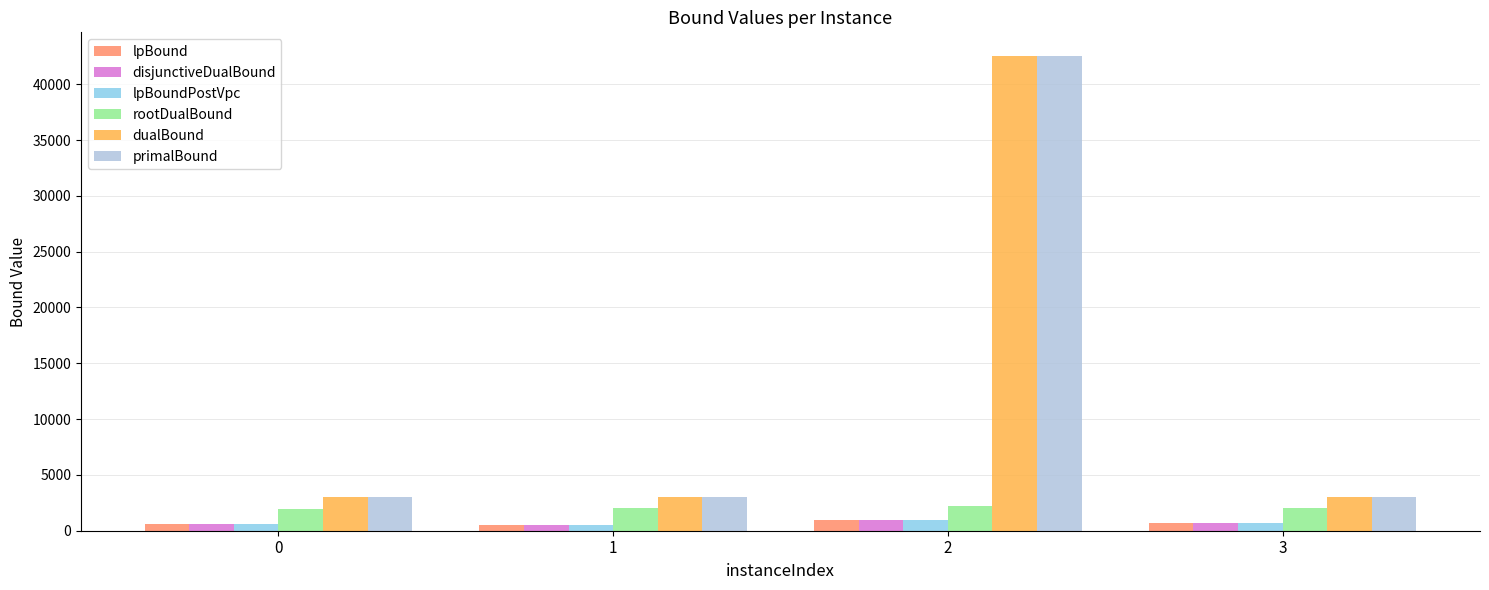

The lpBoundPostVpc series shows 521.4 at 1. True or false?

True